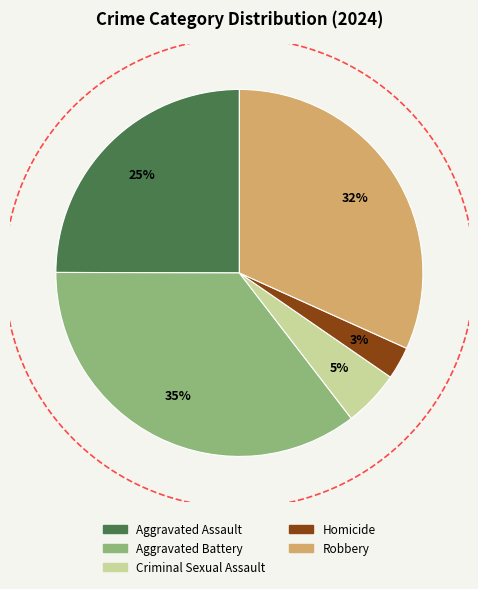

Which category has the biggest portion of the pie?

Aggravated Battery